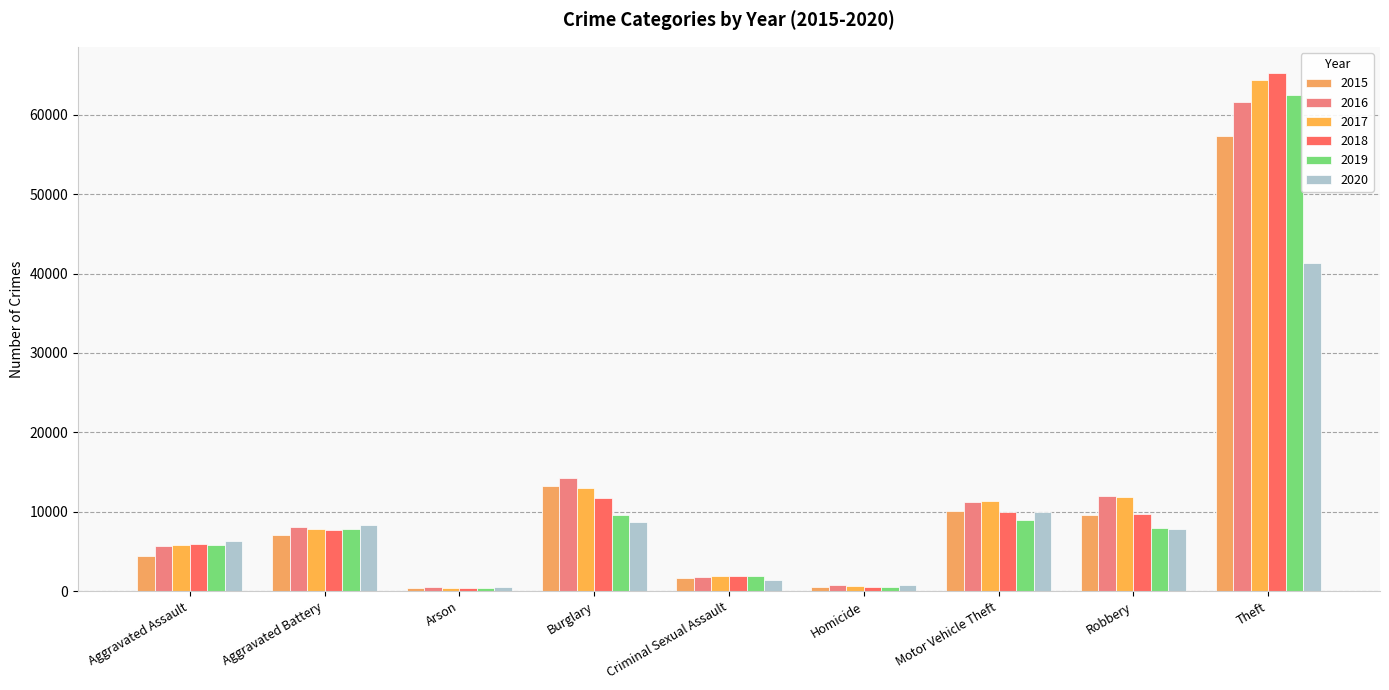

What is the difference between the second highest and second lowest values in the 2015 series?

12688